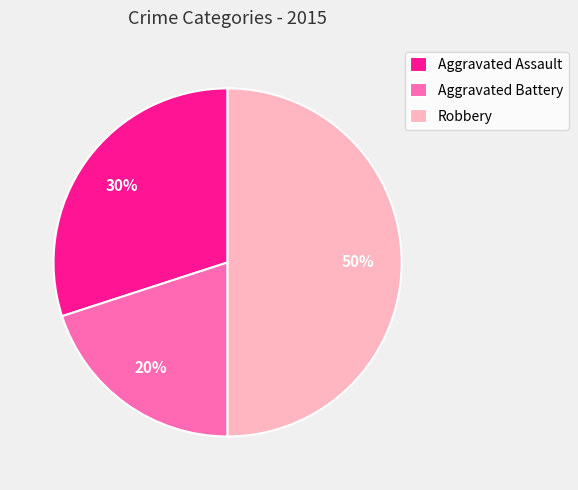

What is the ratio of the value at Aggravated Assault to the value at Aggravated Battery?

1.5